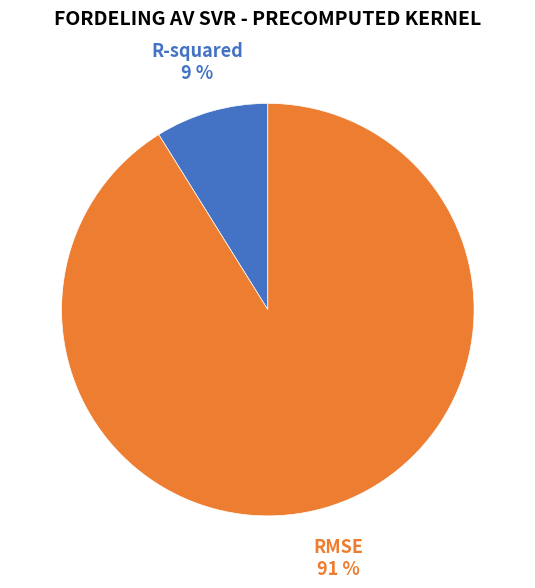

To the nearest percent, what is the average slice percentage?

50%